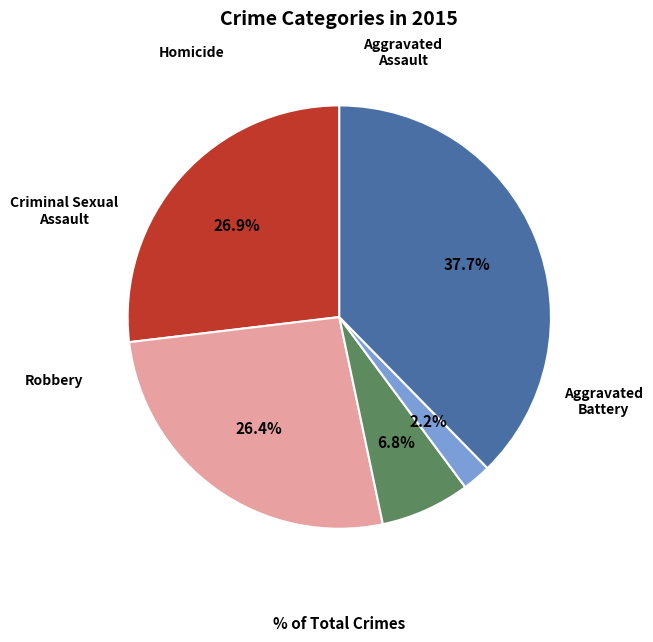

Is there a majority slice in this chart?

No